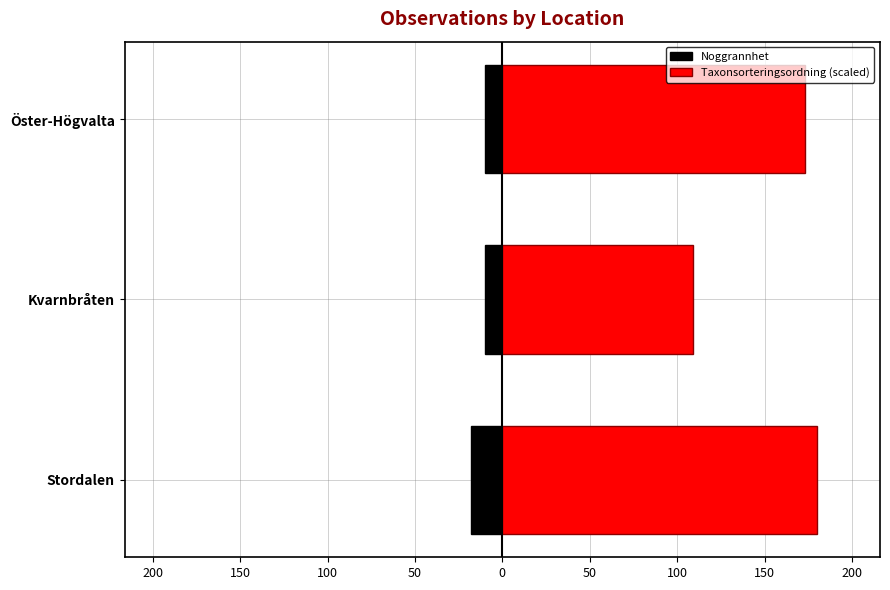

What is the average value of the Taxonsorteringsordning (scaled) series?

154.1